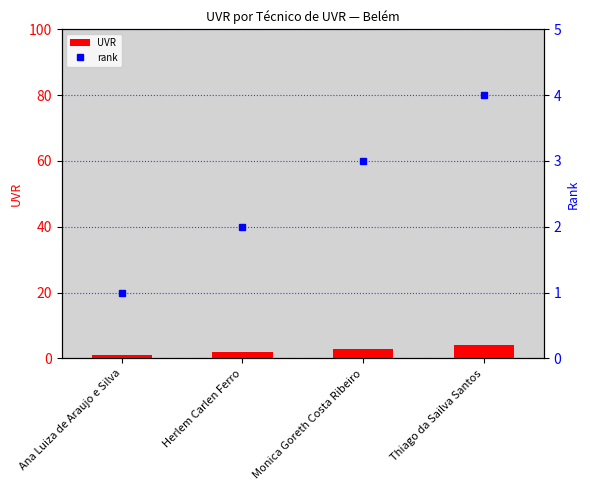

Count the values in the range 2 to 4.

3